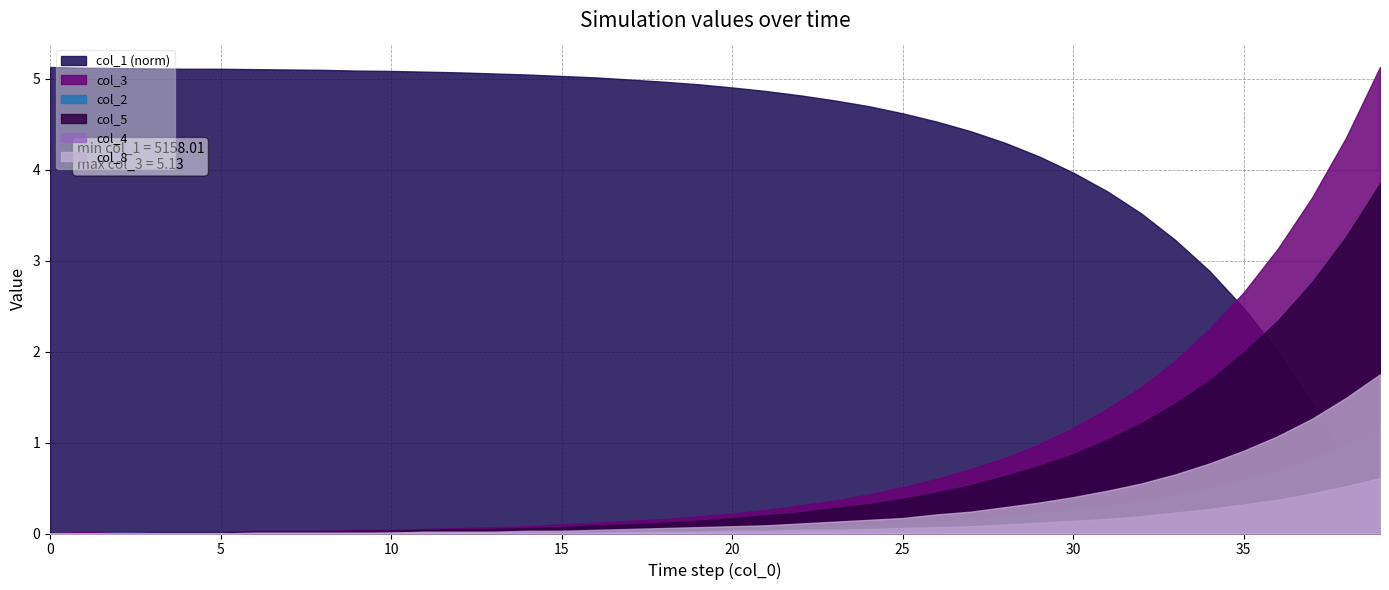

Reading right to left, transcribe all the data shown in this chart.

col_5: 3.9	3.3	2.8	2.3	2.0	1.7	1.4	1.2	1.0	0.9	0.7	0.6	0.5	0.5	0.4	0.3	0.3	0.2	0.2	0.2	0.1	0.1	0.1	0.1	0.1	0.1	0.1	0.1	0.0	0.0	0.0	0.0	0.0	0.0	0.0	0.0	0.0	0.0	0.0	0.0
col_8: 1.8	1.5	1.3	1.1	0.9	0.8	0.7	0.6	0.5	0.4	0.3	0.3	0.2	0.2	0.2	0.1	0.1	0.1	0.1	0.1	0.1	0.1	0.1	0.0	0.0	0.0	0.0	0.0	0.0	0.0	0.0	0.0	0.0	0.0	0.0	0.0	0.0	0.0	0.0	0.0
col_3: 5.1	4.3	3.7	3.1	2.6	2.2	1.9	1.6	1.4	1.2	1.0	0.8	0.7	0.6	0.5	0.4	0.4	0.3	0.3	0.2	0.2	0.2	0.1	0.1	0.1	0.1	0.1	0.1	0.1	0.0	0.0	0.0	0.0	0.0	0.0	0.0	0.0	0.0	0.0	0.0
col_1: 5158.0	5160.0	5161.7	5163.1	5164.3	5165.3	5166.2	5166.9	5167.5	5168.1	5168.5	5168.9	5169.2	5169.5	5169.7	5169.9	5170.1	5170.2	5170.3	5170.4	5170.5	5170.6	5170.6	5170.7	5170.8	5170.8	5170.8	5170.9	5170.9	5170.9	5170.9	5170.9	5170.9	5170.9	5170.9	5170.9	5171.0	5171.0	5171.0	5171.0
col_4: 0.6	0.5	0.4	0.4	0.3	0.3	0.2	0.2	0.2	0.1	0.1	0.1	0.1	0.1	0.1	0.1	0.0	0.0	0.0	0.0	0.0	0.0	0.0	0.0	0.0	0.0	0.0	0.0	0.0	0.0	0.0	0.0	0.0	0.0	0.0	0.0	0.0	0.0	0.0	0.0
col_2: 1.1	1.0	0.8	0.7	0.6	0.5	0.4	0.4	0.3	0.3	0.2	0.2	0.2	0.1	0.1	0.1	0.1	0.1	0.1	0.1	0.0	0.0	0.0	0.0	0.0	0.0	0.0	0.0	0.0	0.0	0.0	0.0	0.0	0.0	0.0	0.0	0.0	0.0	0.0	0.0